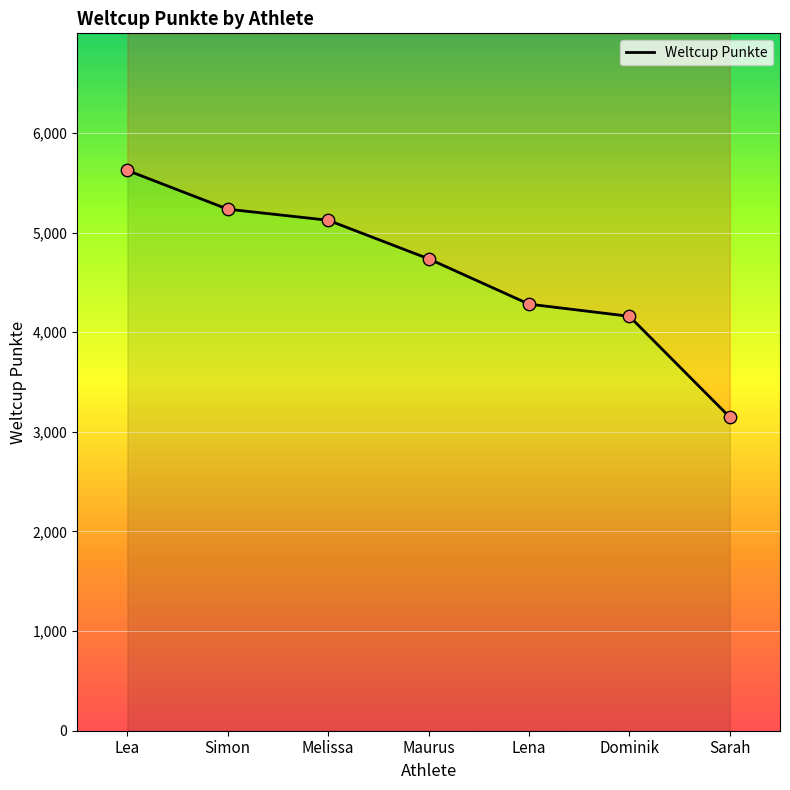

What is the change in value from Lea to Maurus?

-887